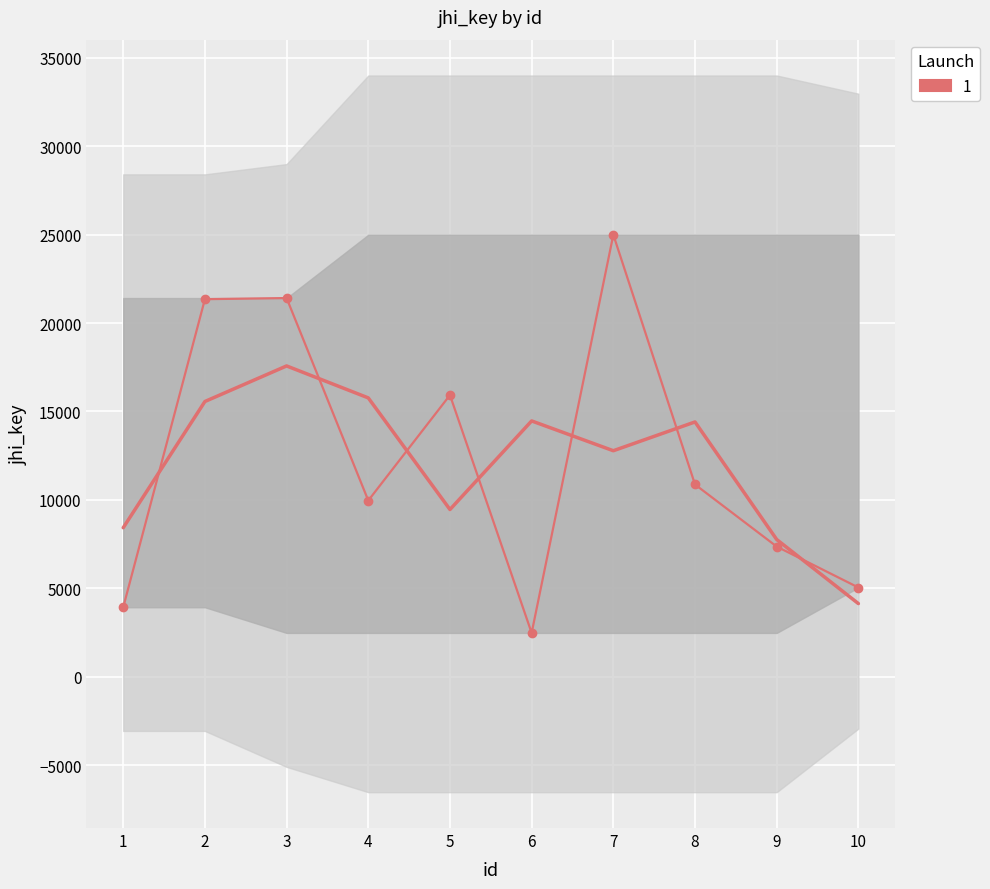

True or false: the data shows 15926 at 5.

True